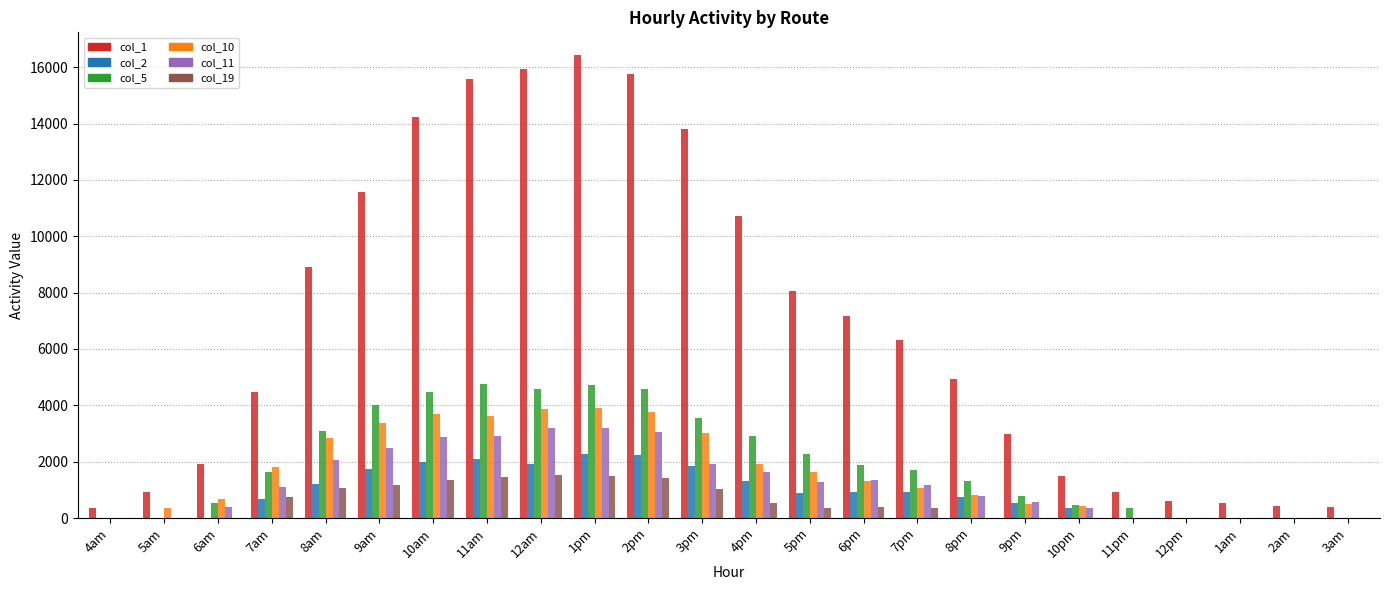

At which category does the chart reach its peak across all series?

1pm